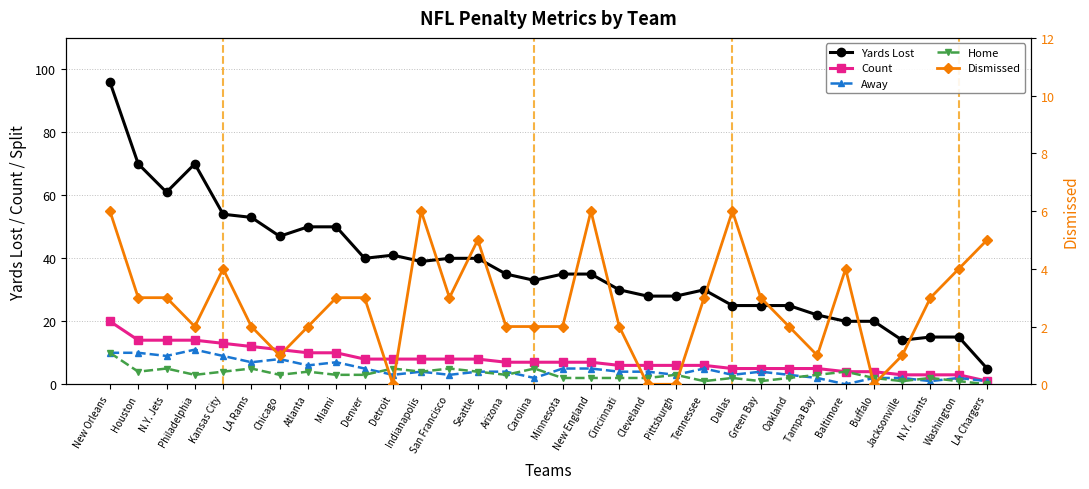

Which series has the largest total across all categories?

Yards Lost